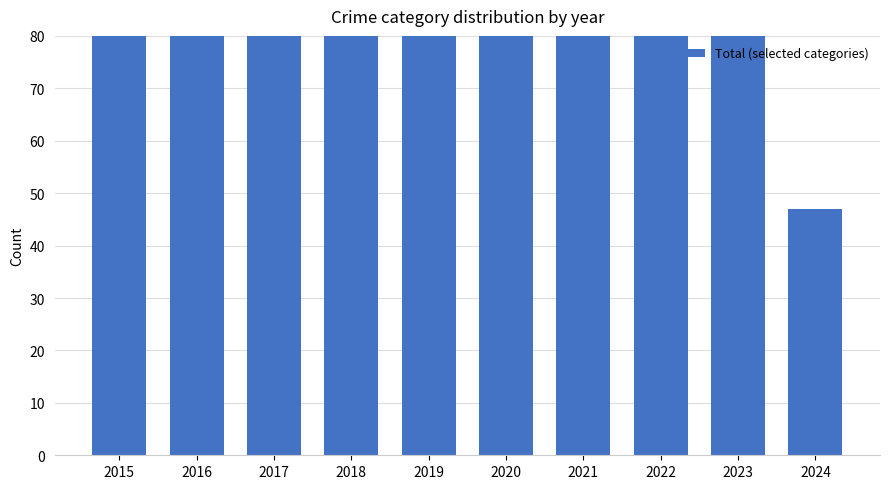

What is the change in value from 2018 to 2020?

-9